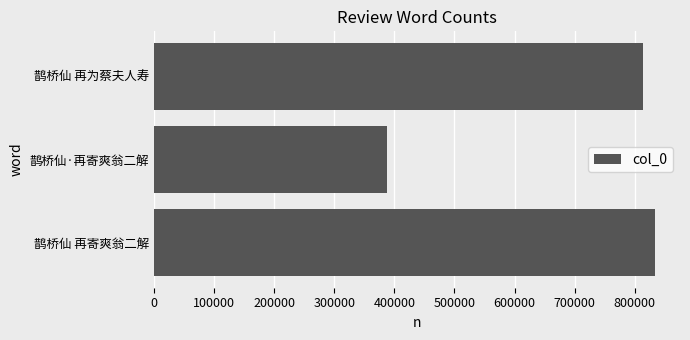

True or false: the data shows 387711 at 鹊桥仙·再寄爽翁二解.

True